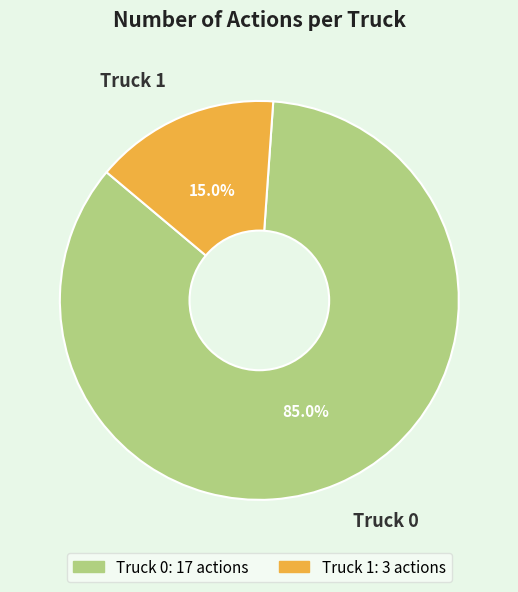

What is the smallest slice in the pie chart?

Truck 1